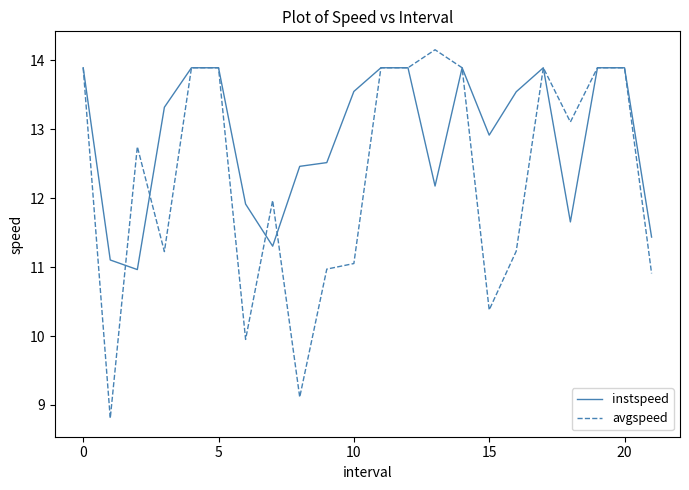

Which series has the widest spread of values?

avgspeed